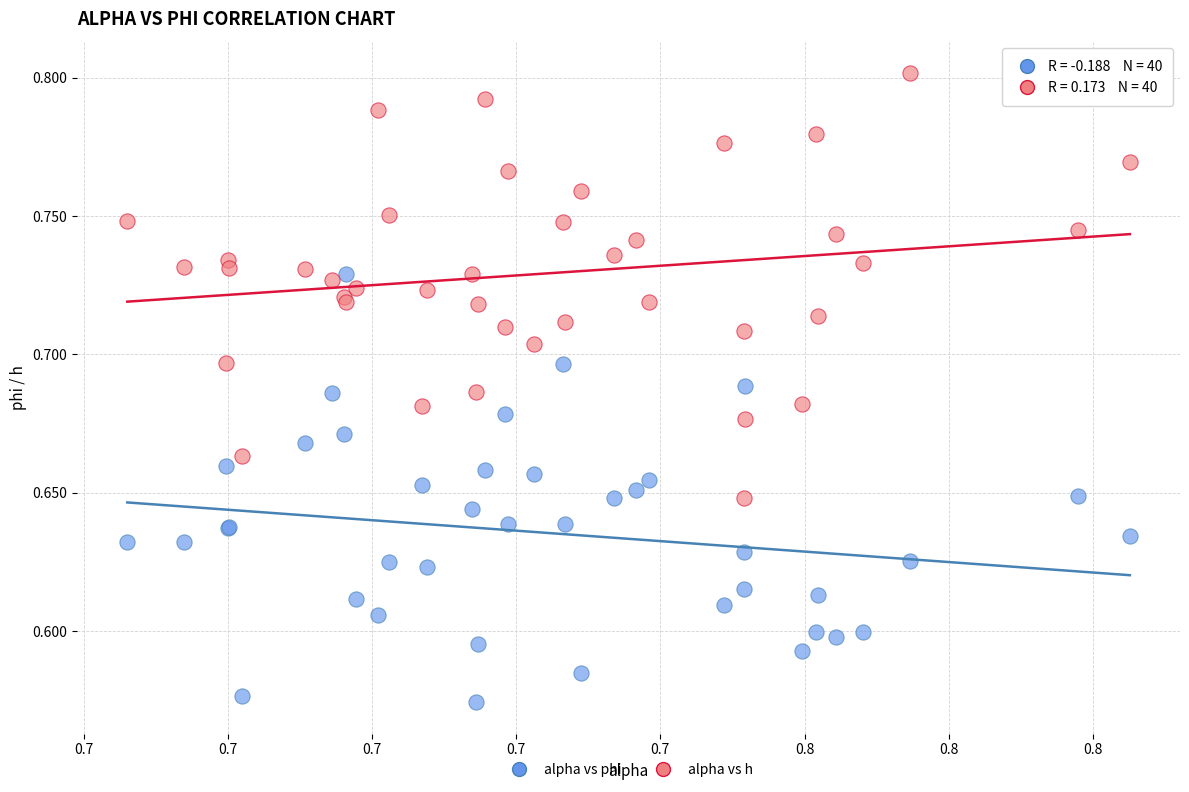

Which series contains the lowest Y value?

alpha vs phi